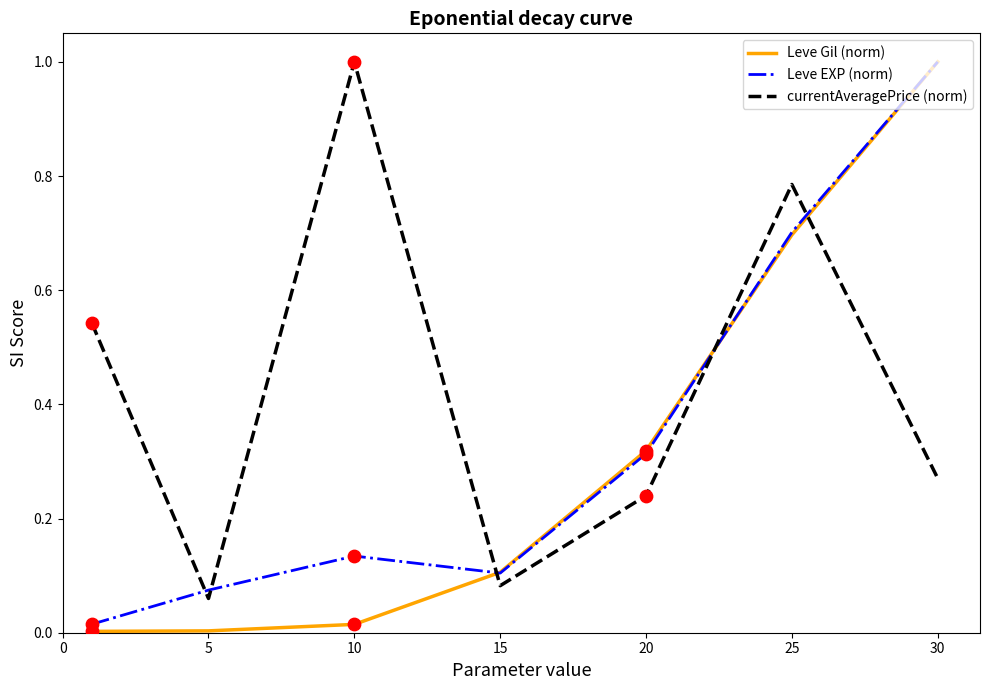

Which series has the largest total across all categories?

currentAveragePrice (norm)